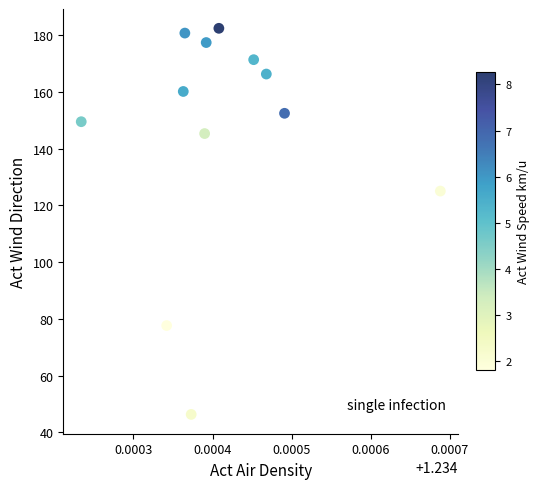

What Y value in the scatter plot is closest to 114?

125.0